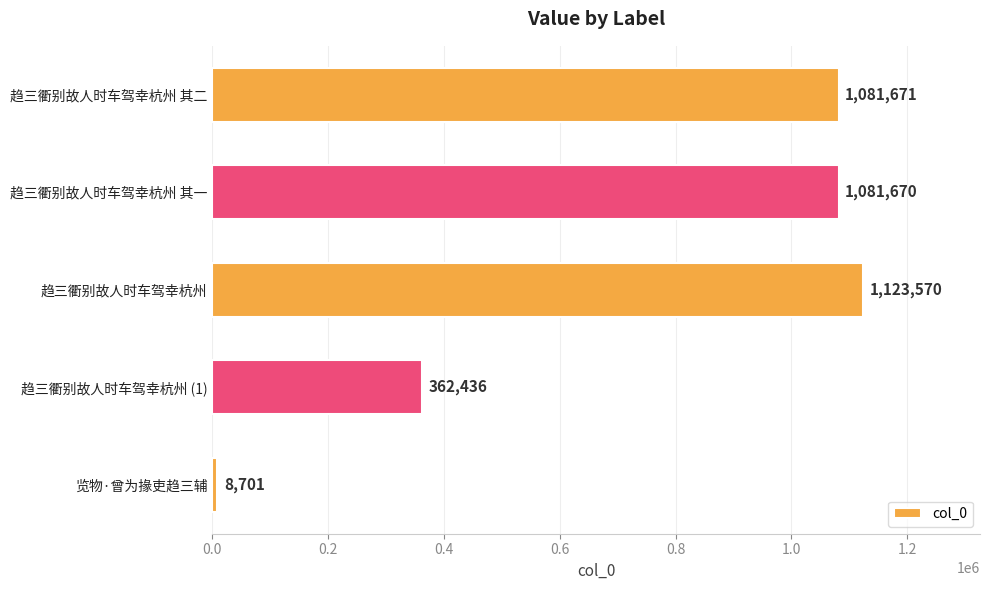

Reading top to bottom, transcribe all the data shown in this chart.

趋三衢别故人时车驾幸杭州 其二=1081671	趋三衢别故人时车驾幸杭州 其一=1081670	趋三衢别故人时车驾幸杭州=1123570	趋三衢别故人时车驾幸杭州 (1)=362436	览物·曾为掾吏趋三辅=8701